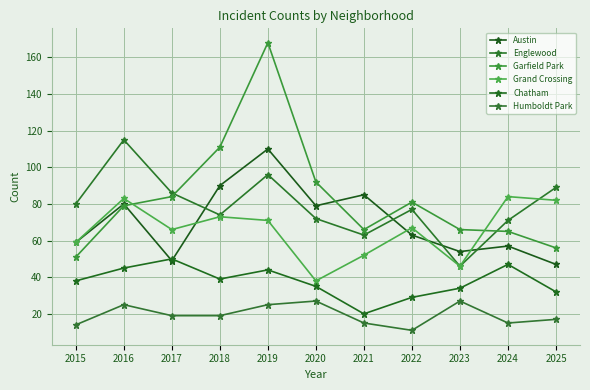

Count the number of data series in this chart.

6